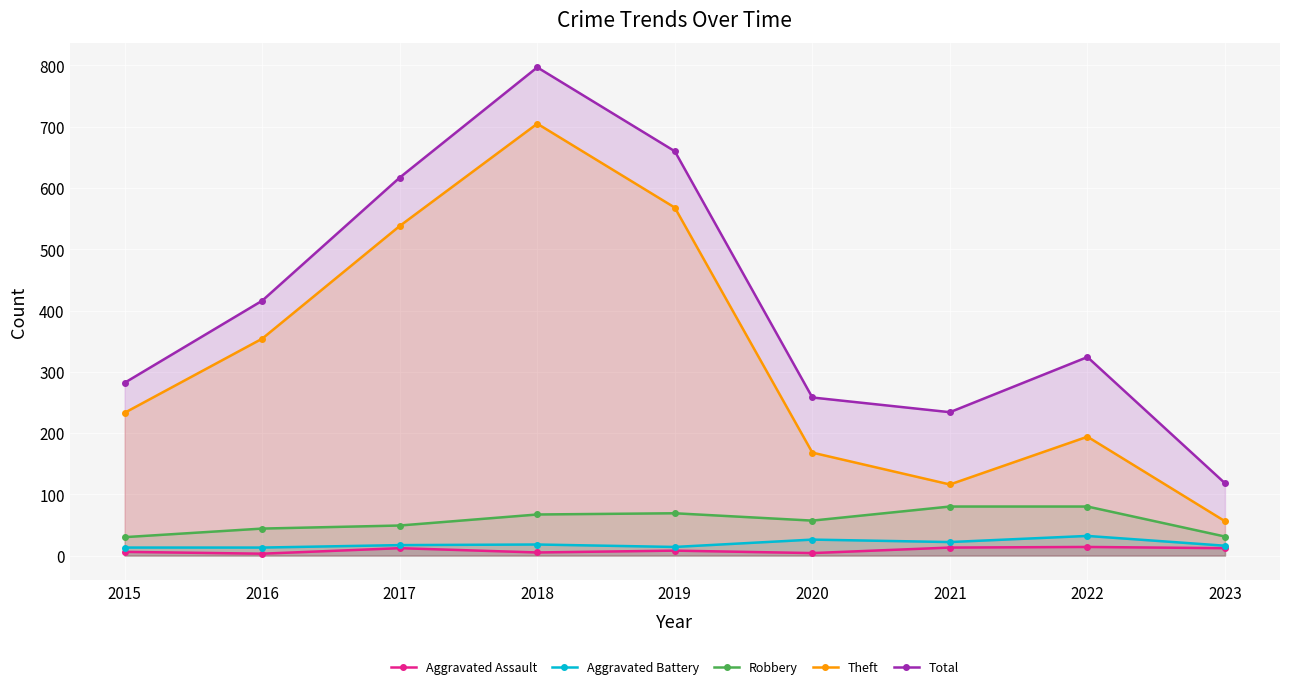

Which series changed the most between 2015 and 2020?

Theft